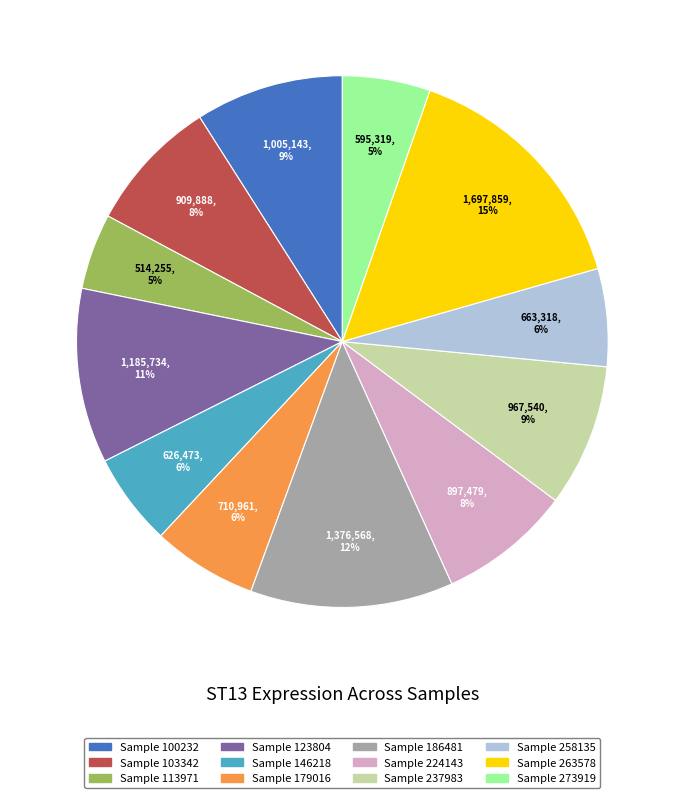

How many segments does this pie chart have?

12